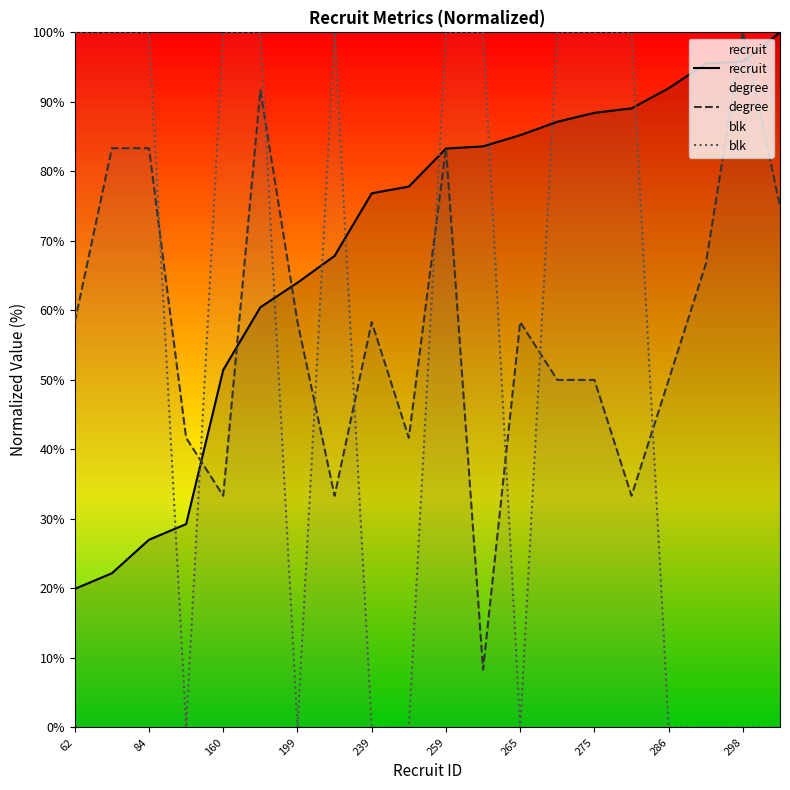

At which category is the sum across all series the highest?

259